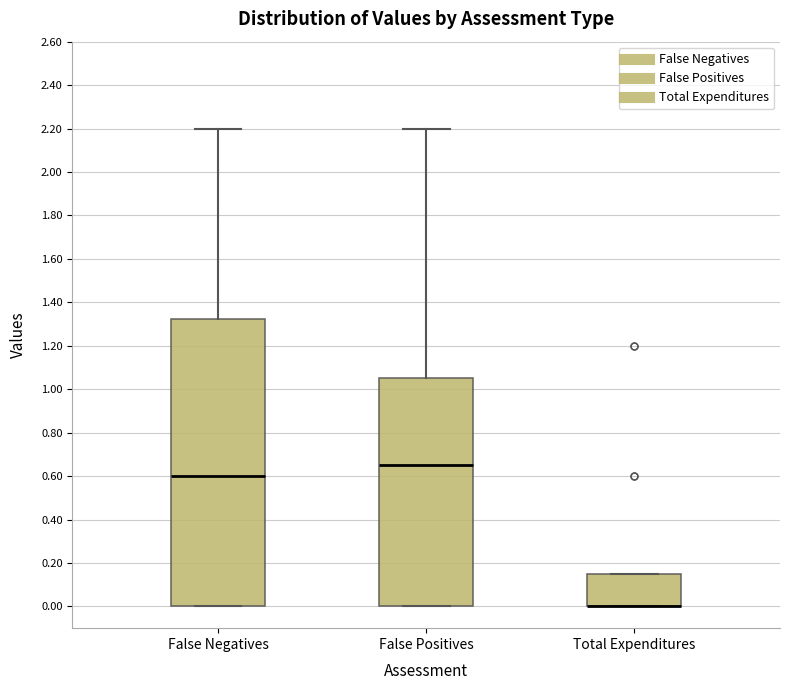

Where is the upper edge of the box for False Negatives on the y-axis? The values are not printed on the chart, so give them approximately, as read against the axis.

1.32